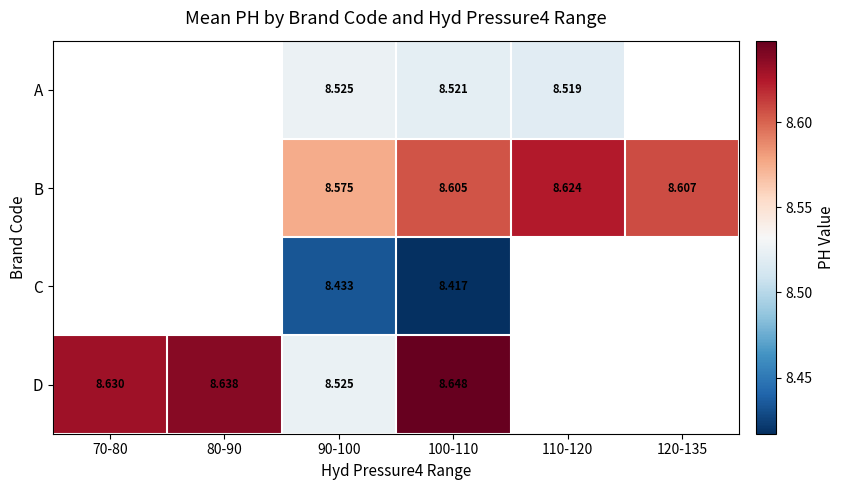

Is the value of B at 110-120 greater than the value of D at 80-90?

No